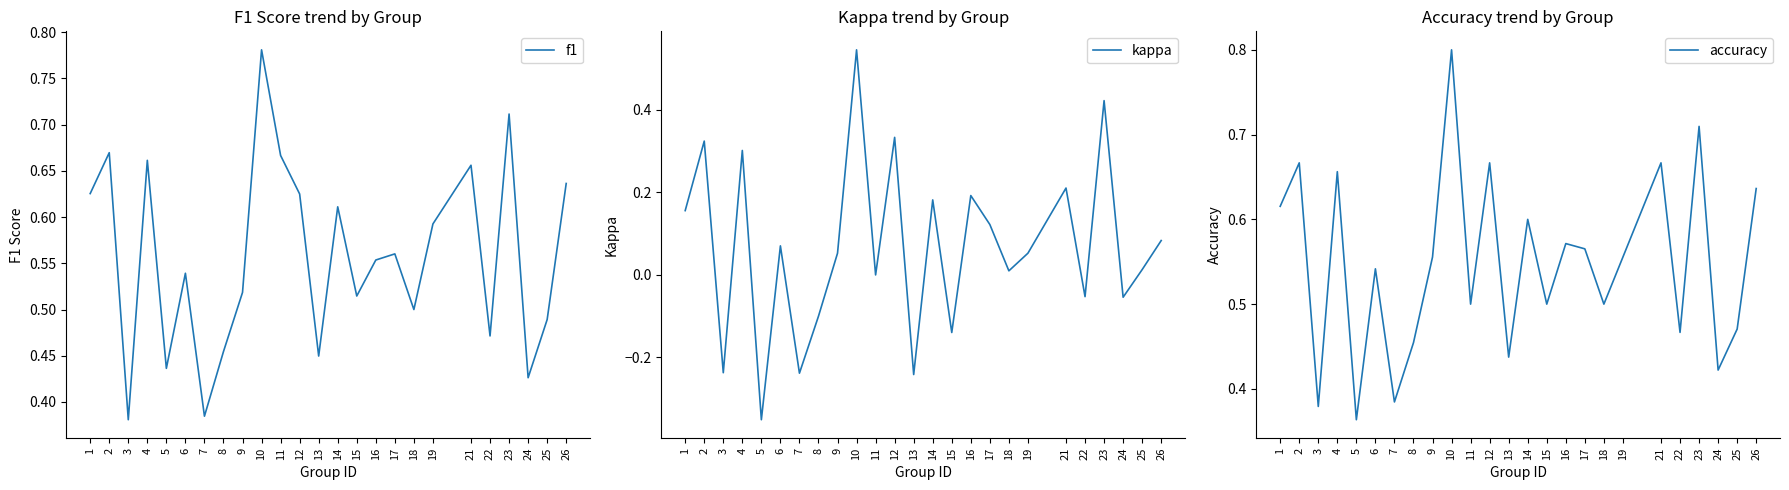

What is the value of the f1 point at the 6th from the left?

0.5